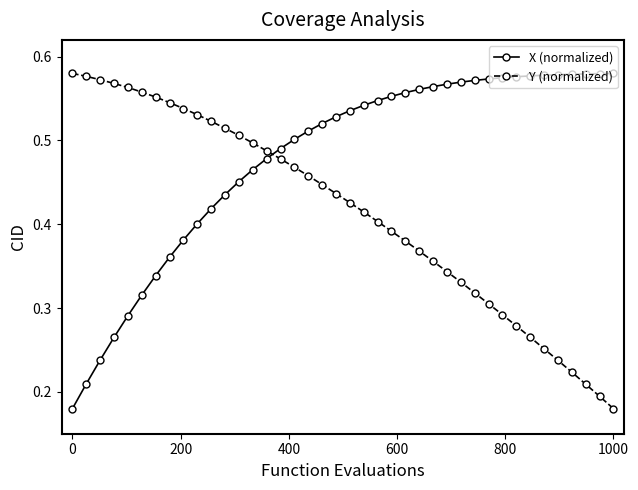

At how many categories does at least one series exceed 0?

40